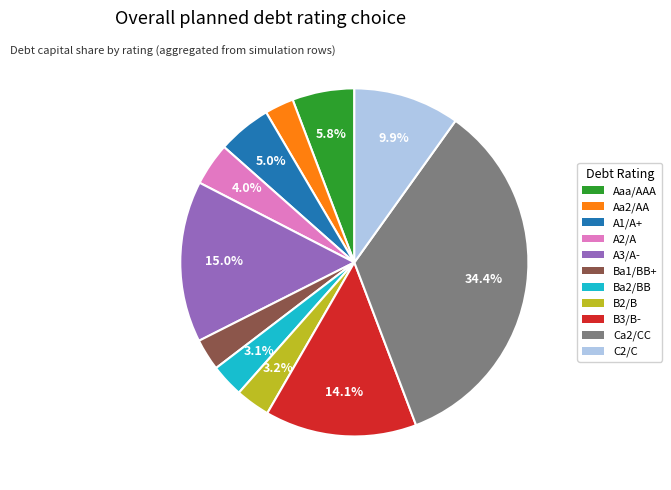

Between A1/A+ and Ba2/BB, which is larger?

A1/A+